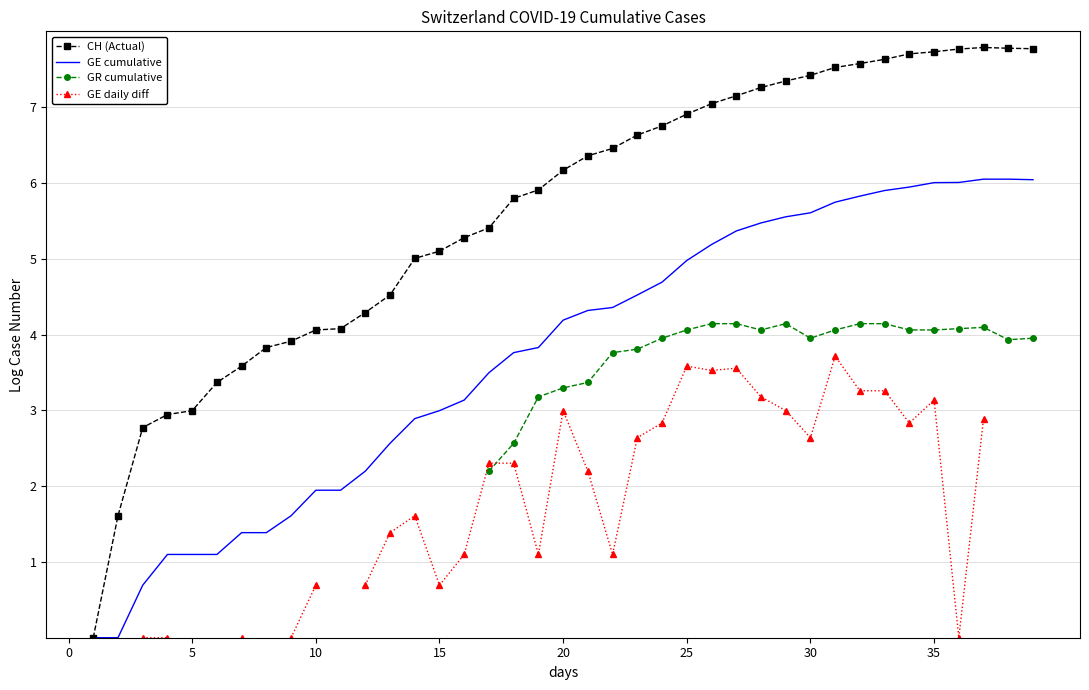

What are all the series names shown in the legend?

CH (Actual), GE cumulative, GR cumulative, GE daily diff